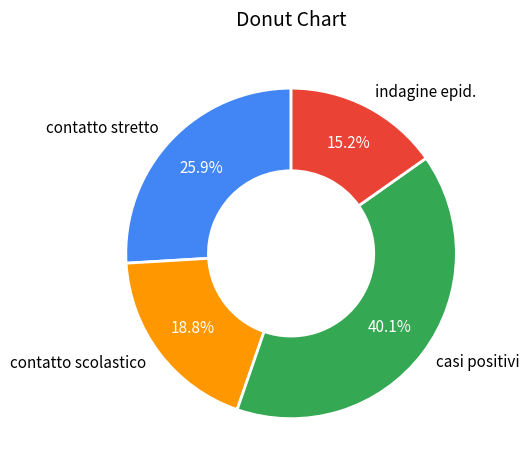

Is there any slice that represents more than half of the pie?

No